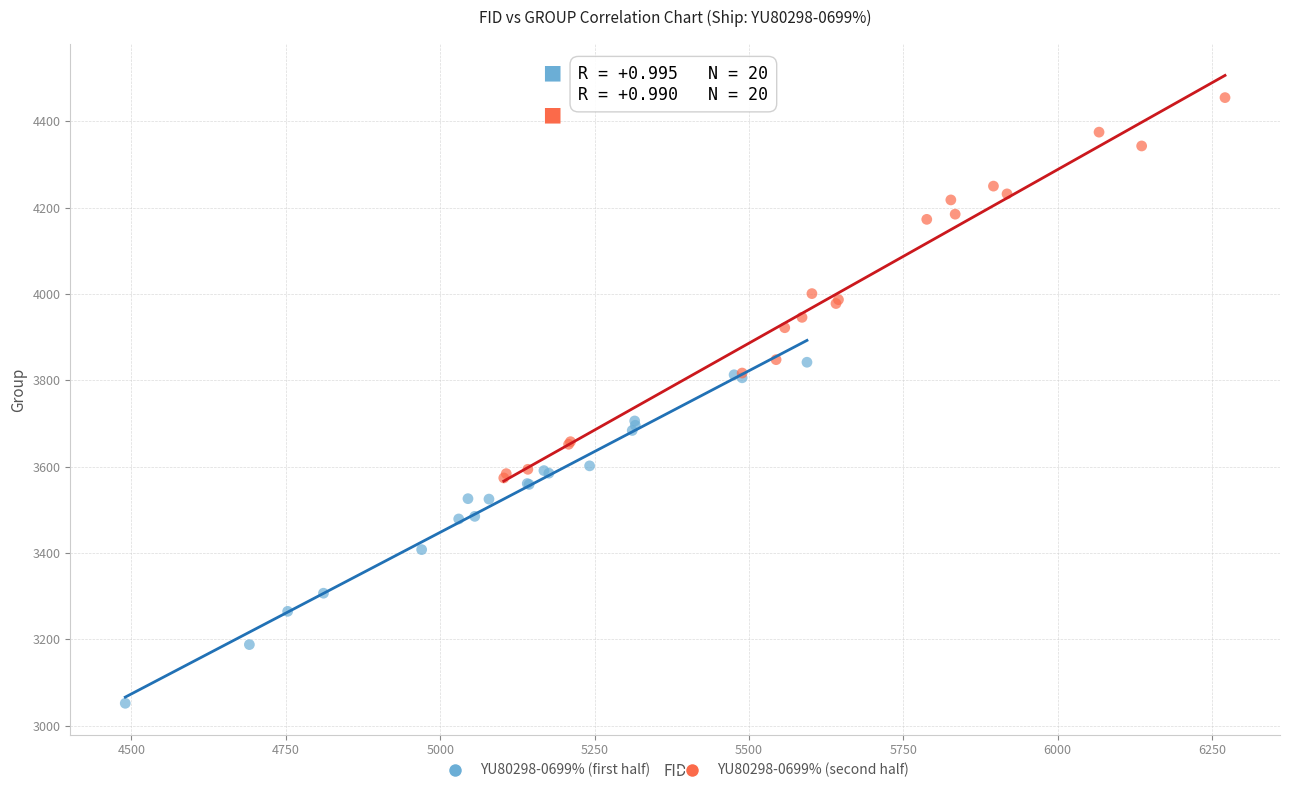

Which series reaches the maximum Y coordinate?

YU80298-0699% (second half)